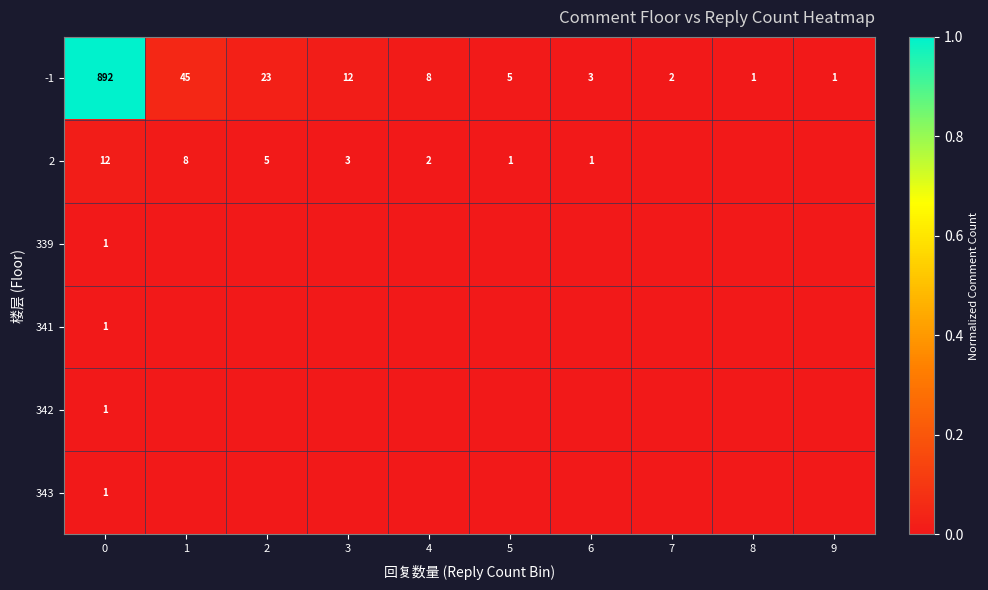

What is the sum of all -1 values?

992